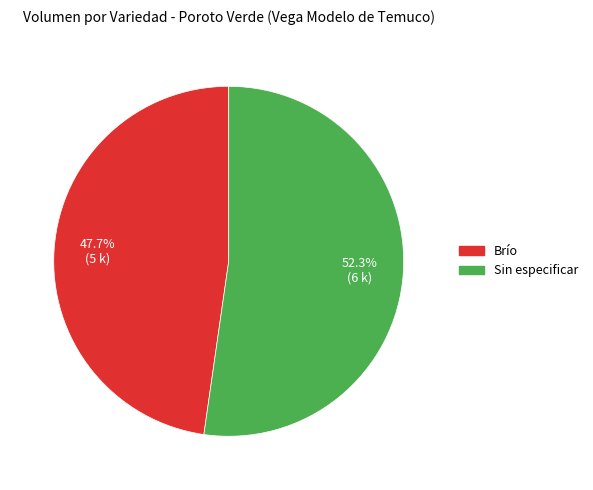

To the nearest percent, what percentage of the pie is Sin especificar?

52%